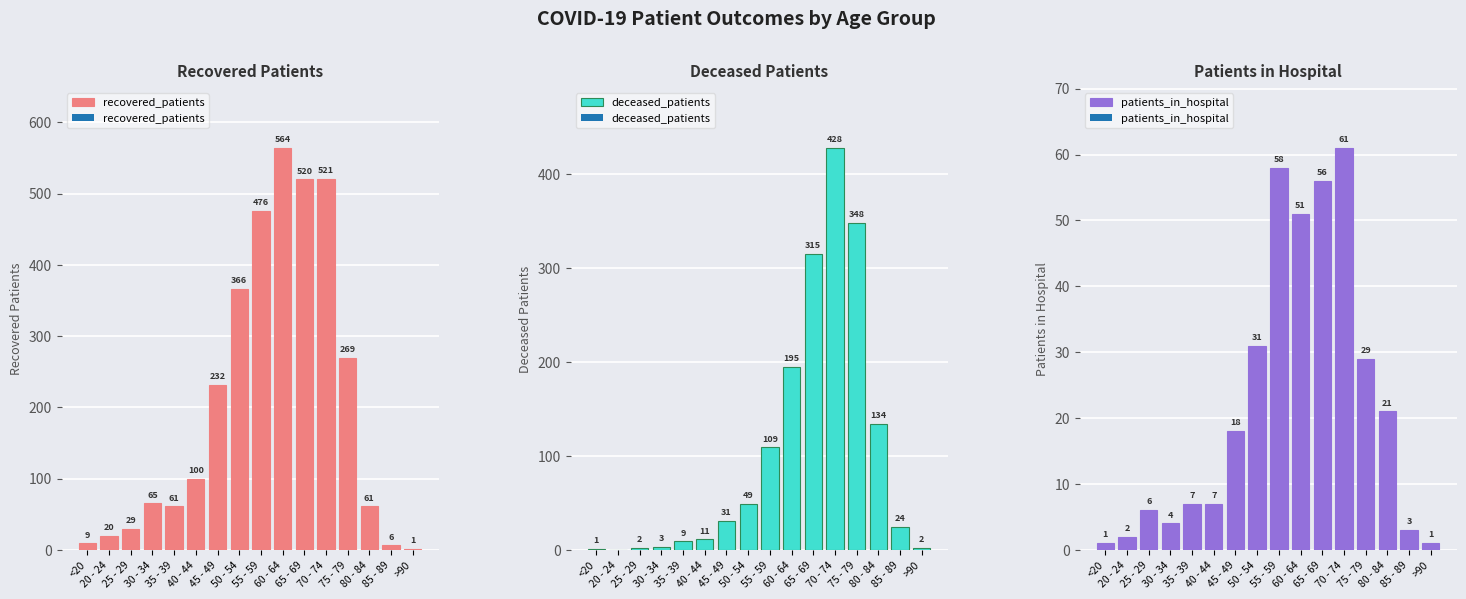

Reading right to left, what are all the values shown in this chart?

recovered_patients: >90=1	85 - 89=6	80 - 84=61	75 - 79=269	70 - 74=521	65 - 69=520	60 - 64=564	55 - 59=476	50 - 54=366	45 - 49=232	40 - 44=100	35 - 39=61	30 - 34=65	25 - 29=29	20 - 24=20	<20=9
deceased_patients: >90=2	85 - 89=24	80 - 84=134	75 - 79=348	70 - 74=428	65 - 69=315	60 - 64=195	55 - 59=109	50 - 54=49	45 - 49=31	40 - 44=11	35 - 39=9	30 - 34=3	25 - 29=2	20 - 24=0	<20=1
patients_in_hospital: >90=1	85 - 89=3	80 - 84=21	75 - 79=29	70 - 74=61	65 - 69=56	60 - 64=51	55 - 59=58	50 - 54=31	45 - 49=18	40 - 44=7	35 - 39=7	30 - 34=4	25 - 29=6	20 - 24=2	<20=1